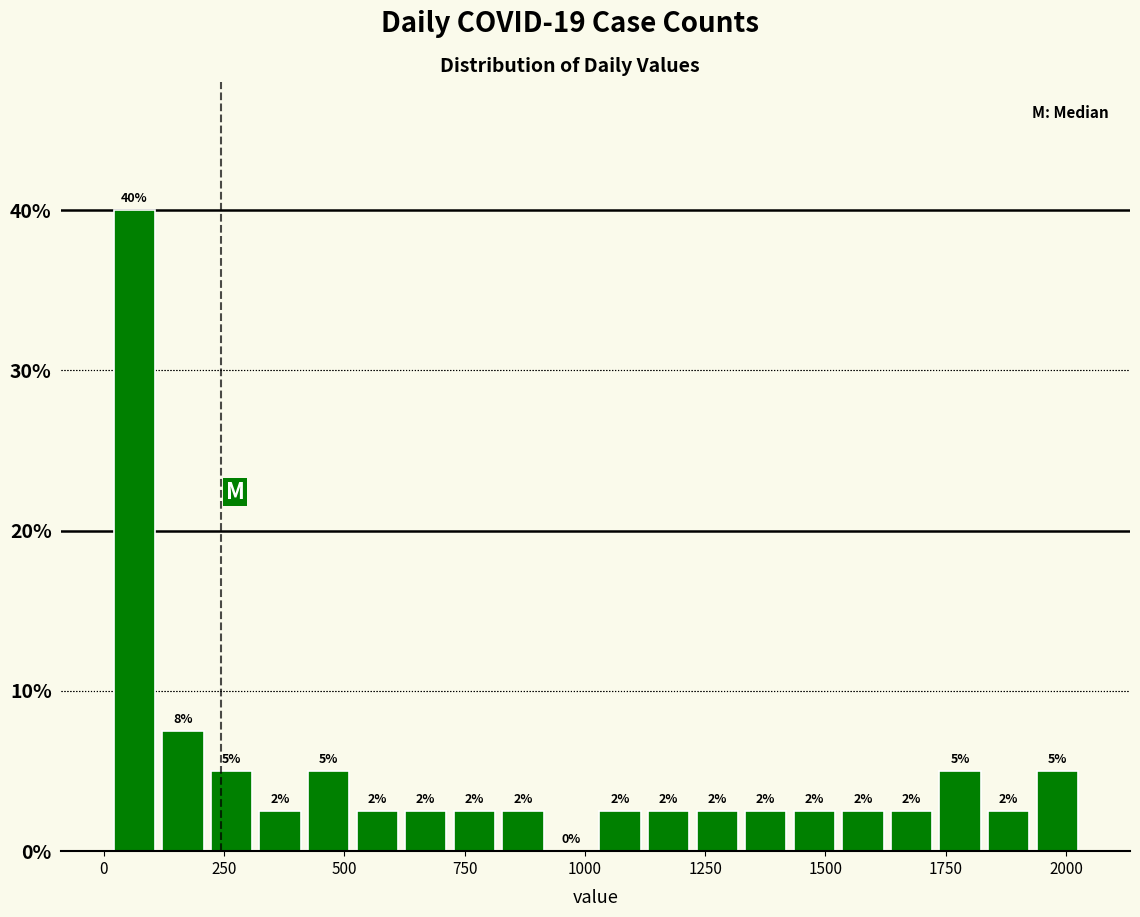

Around what value on the x-axis is the tallest bar? Give the approximate position of its centre, as read against the axis.

50